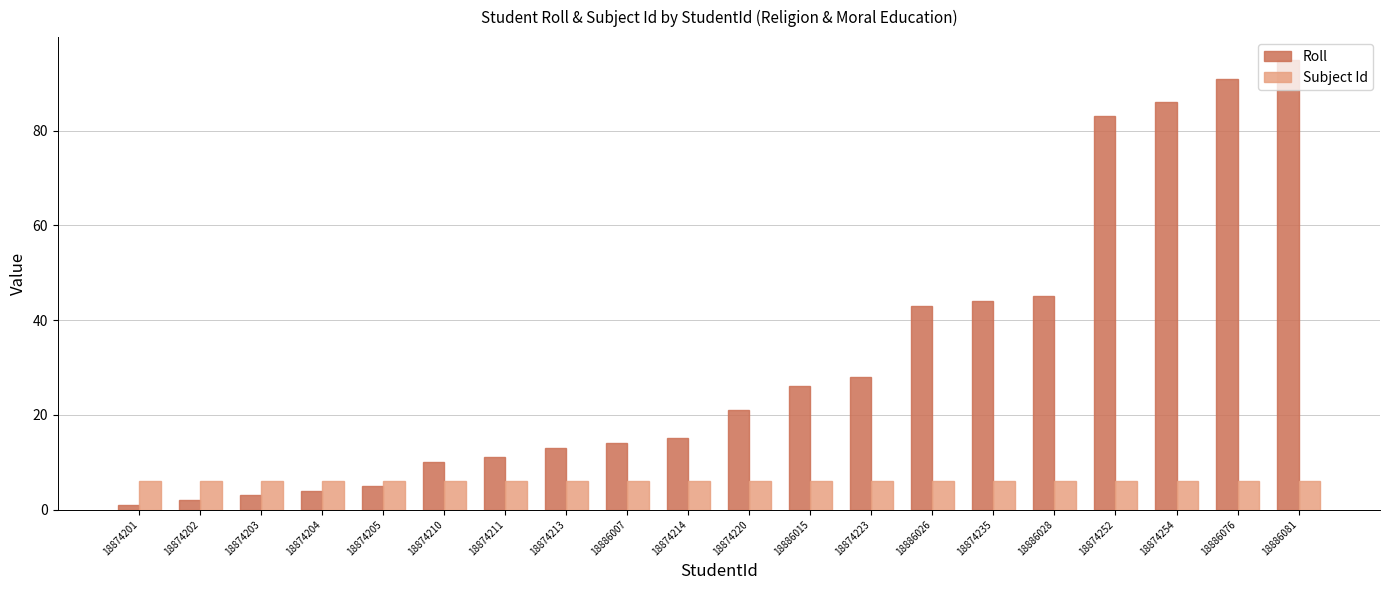

Which series has the largest range (max minus min)?

Roll